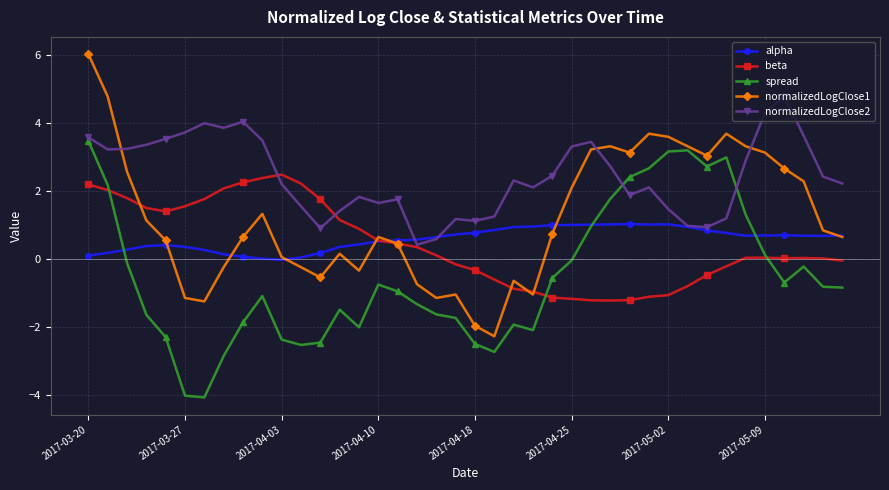

Which series has the widest spread of values?

normalizedLogClose1